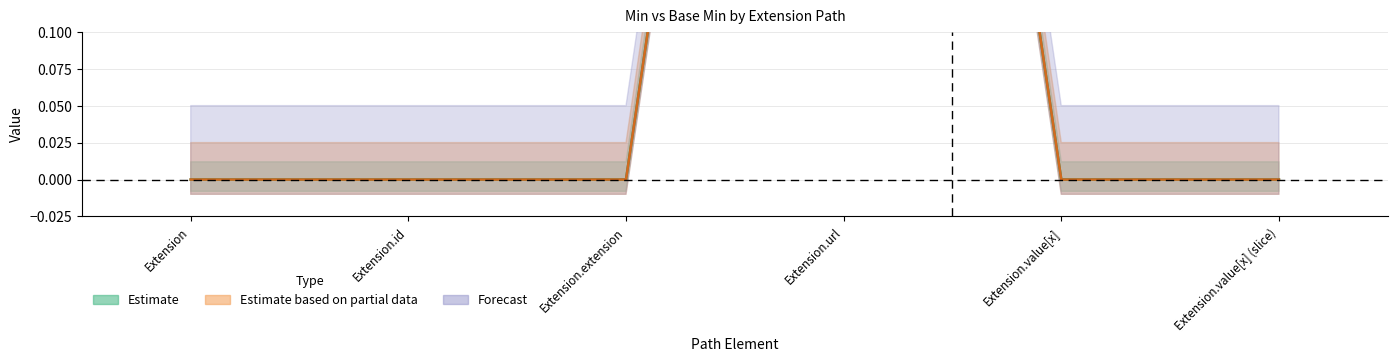

The Base Min series shows 0 at Extension.value[x]. True or false?

True